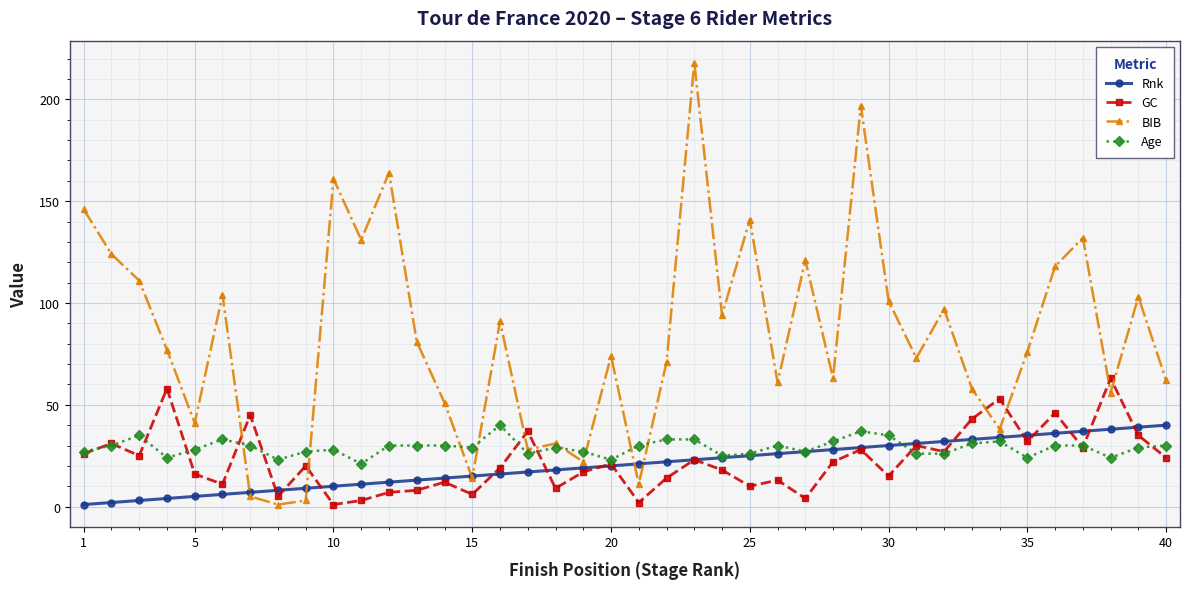

Is this an area chart (filled region under the line)?

No